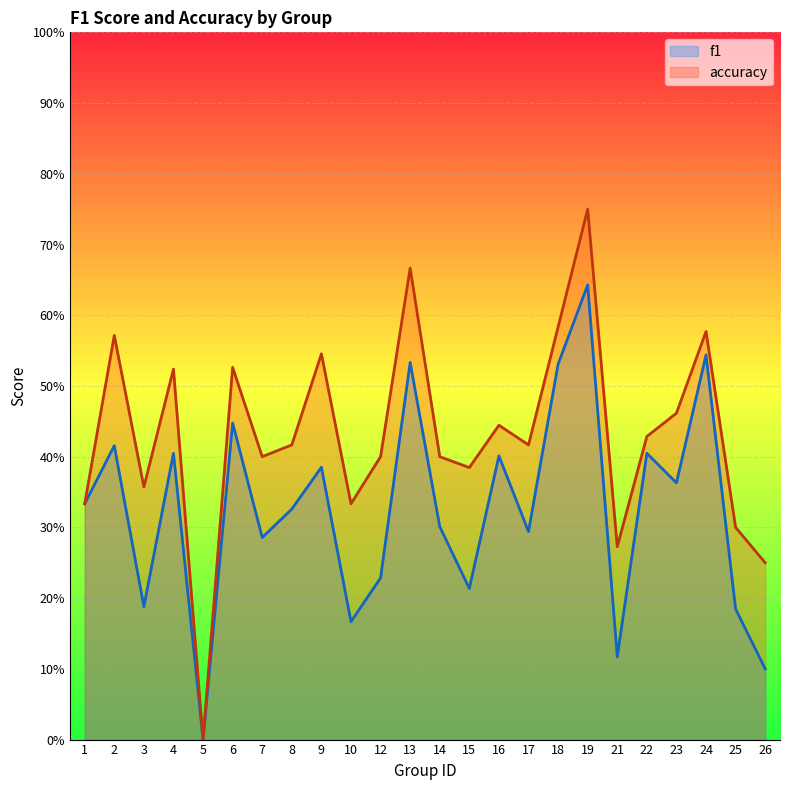

What is the average value of the f1 series?

0.3